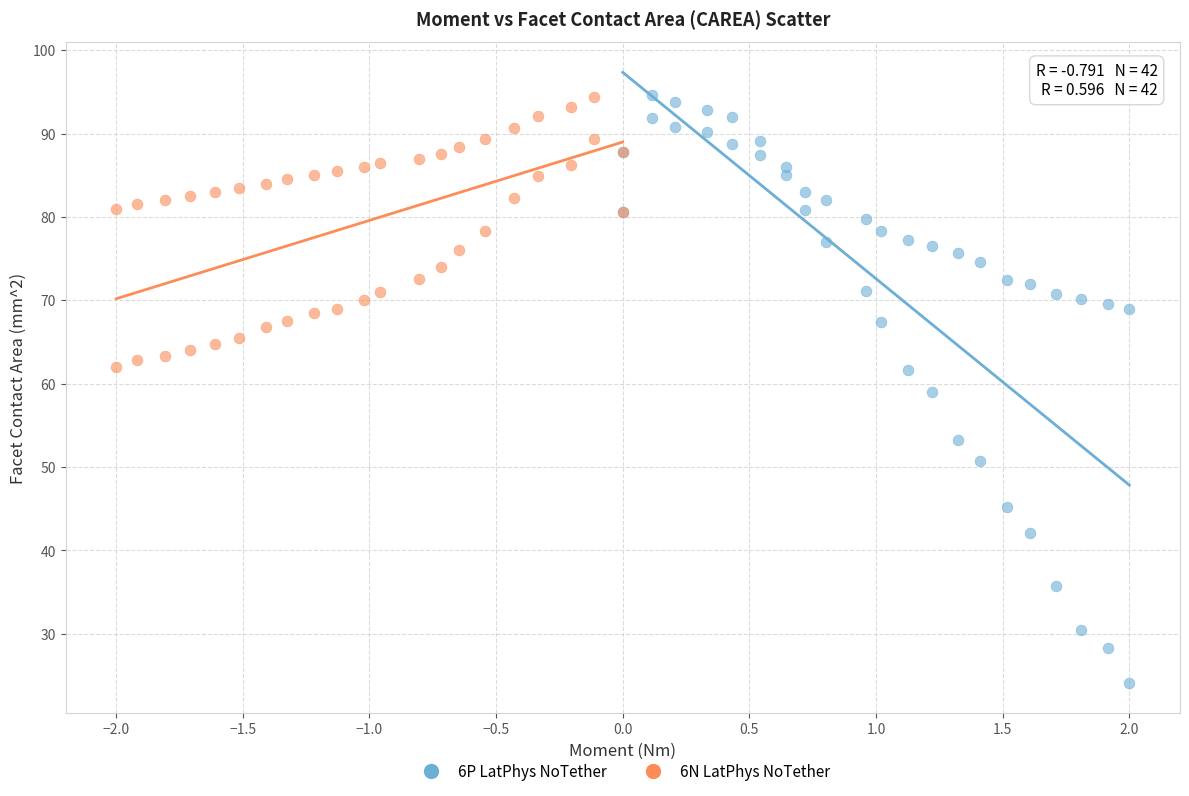

What are all the series names shown in the legend?

6P LatPhys NoTether, 6N LatPhys NoTether